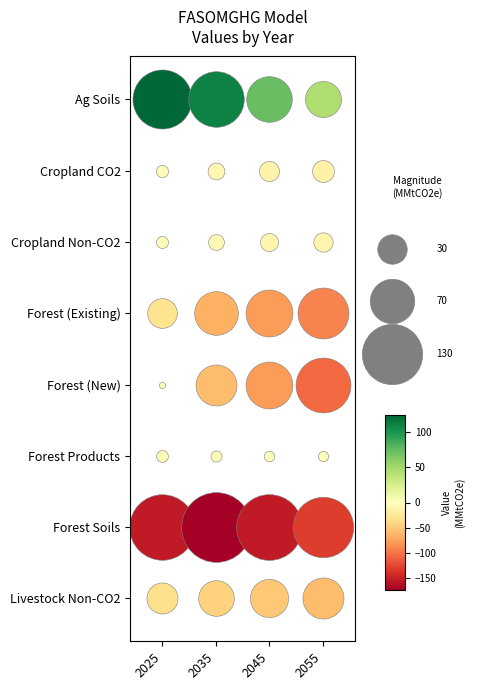

Which series has the largest total across all categories?

Ag Soils